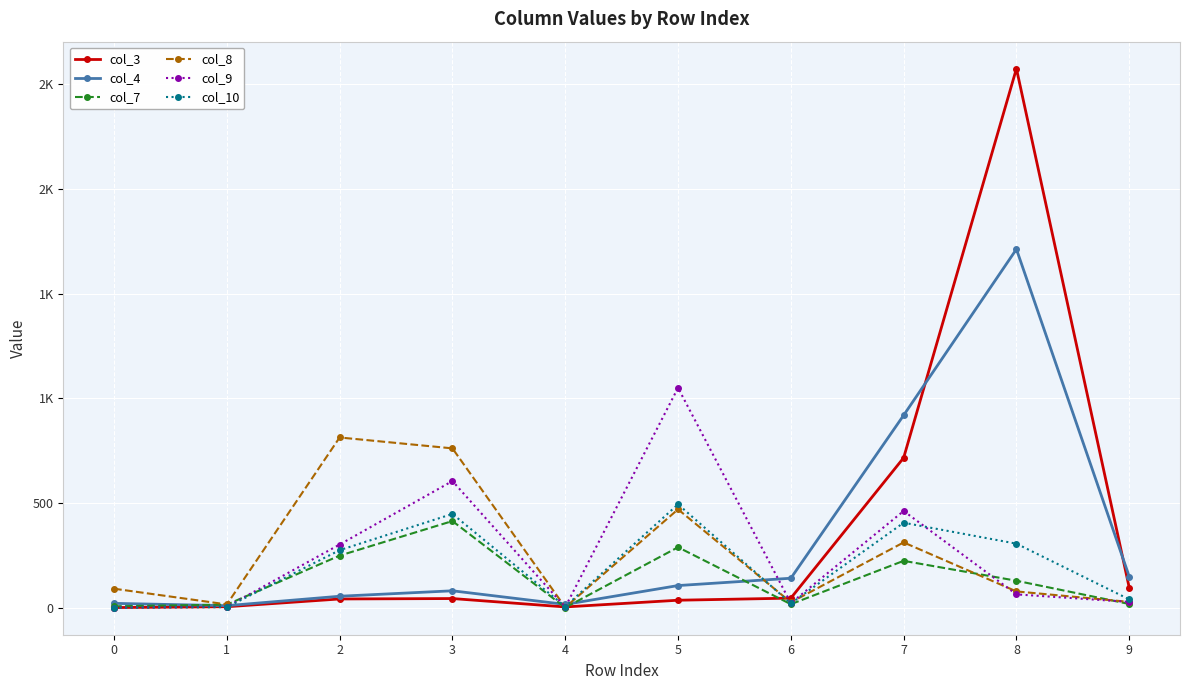

What is the value of the col_9 point at the 3rd from the left?

302